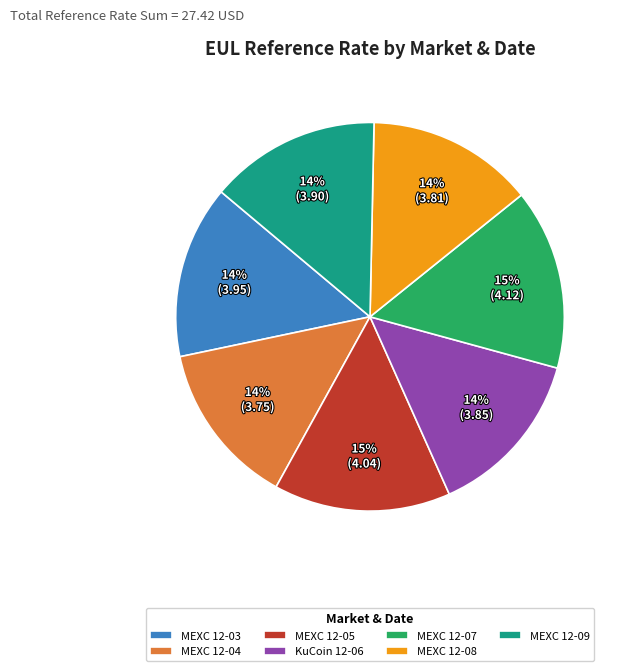

To the nearest percent, what portion does MEXC 12-05 represent?

15%